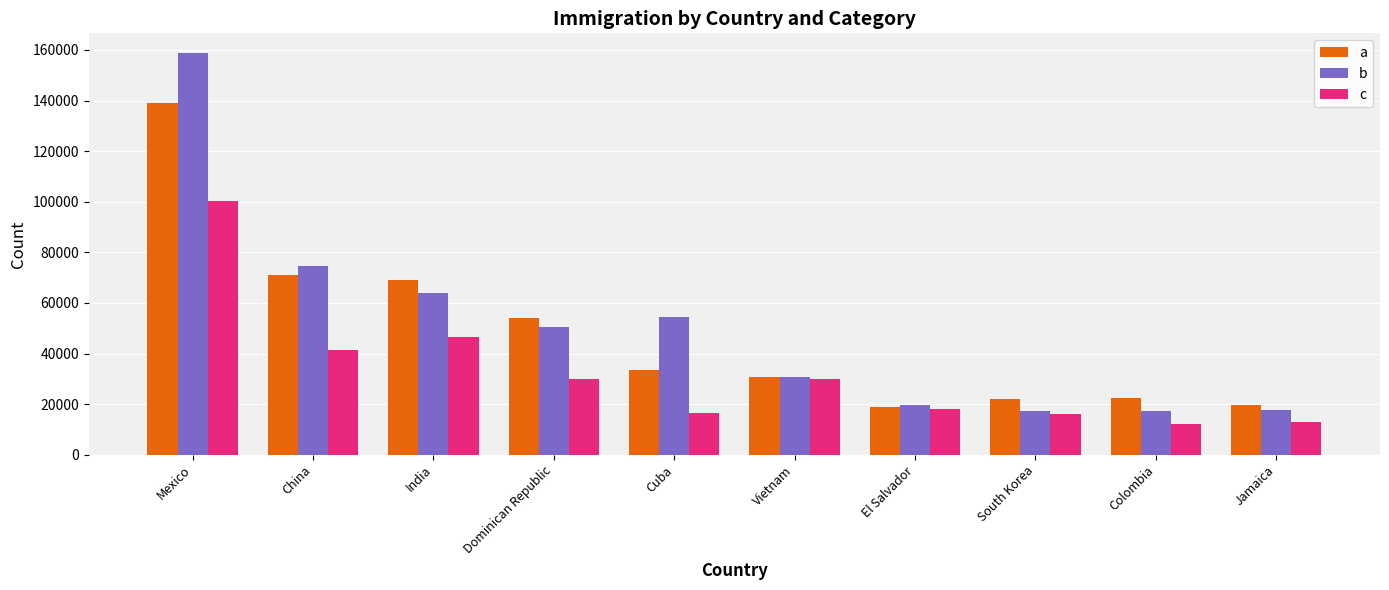

What is the average value of the c series?

32350